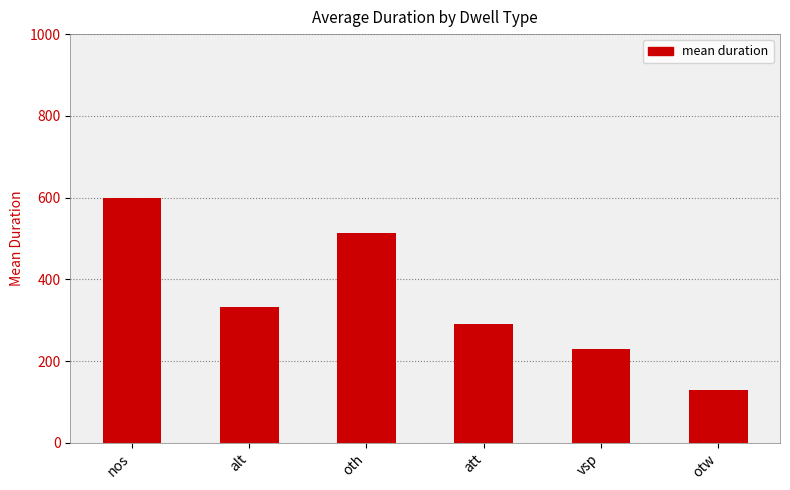

Rank the categories by value from highest to lowest.

nos, oth, alt, att, vsp, otw